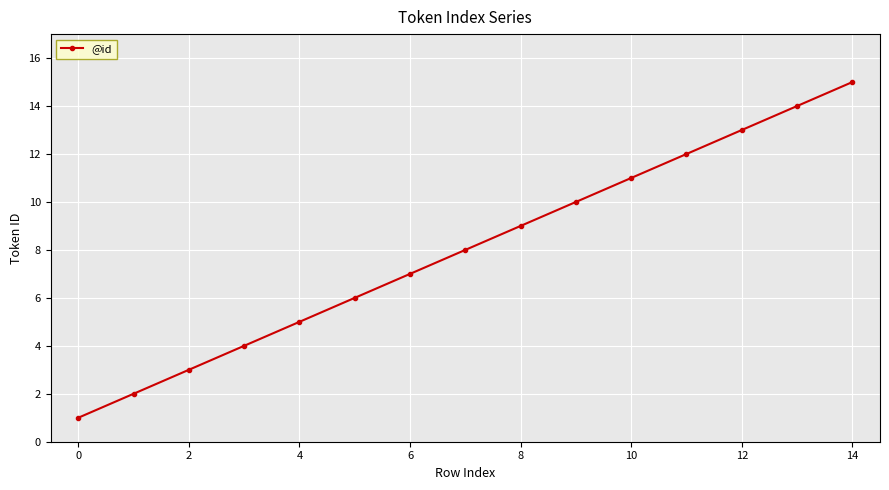

What is the difference between the second highest and minimum values?

13